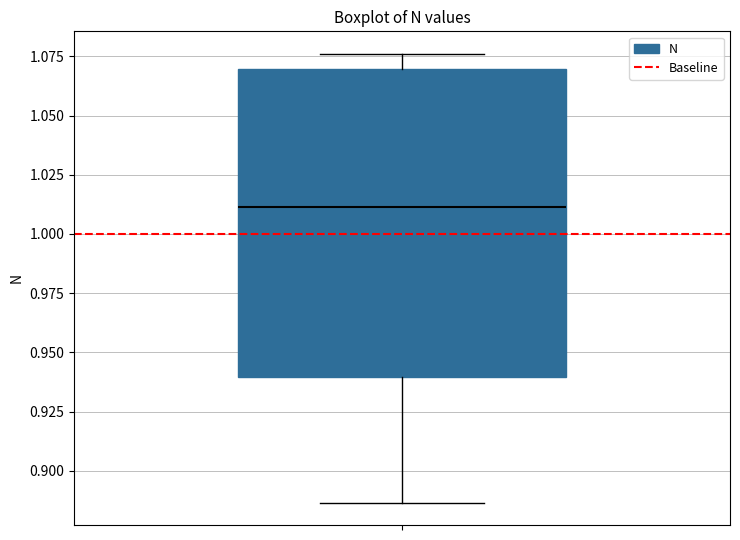

Where does the upper whisker of the box end on the y-axis? The values are not printed on the chart, so give them approximately, as read against the axis.

1.075